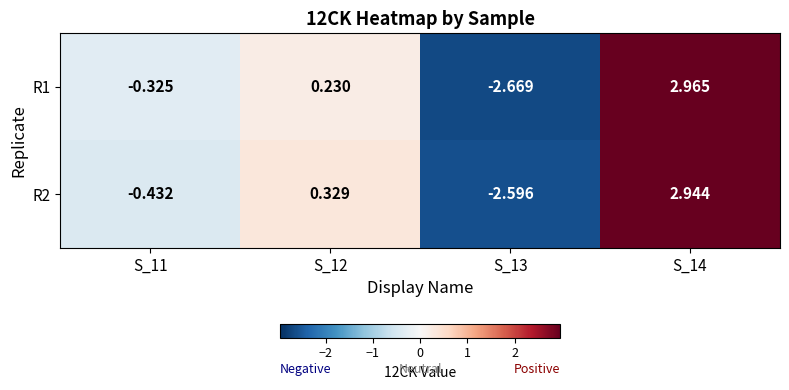

Is the value of R2 at S_14 greater than the value of R1 at S_12?

Yes